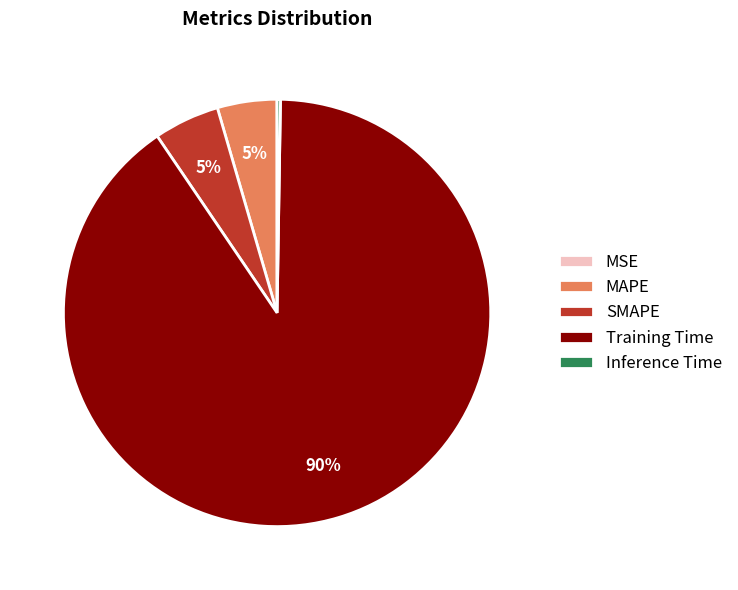

True or false: SMAPE accounts for 17% of the total.

False